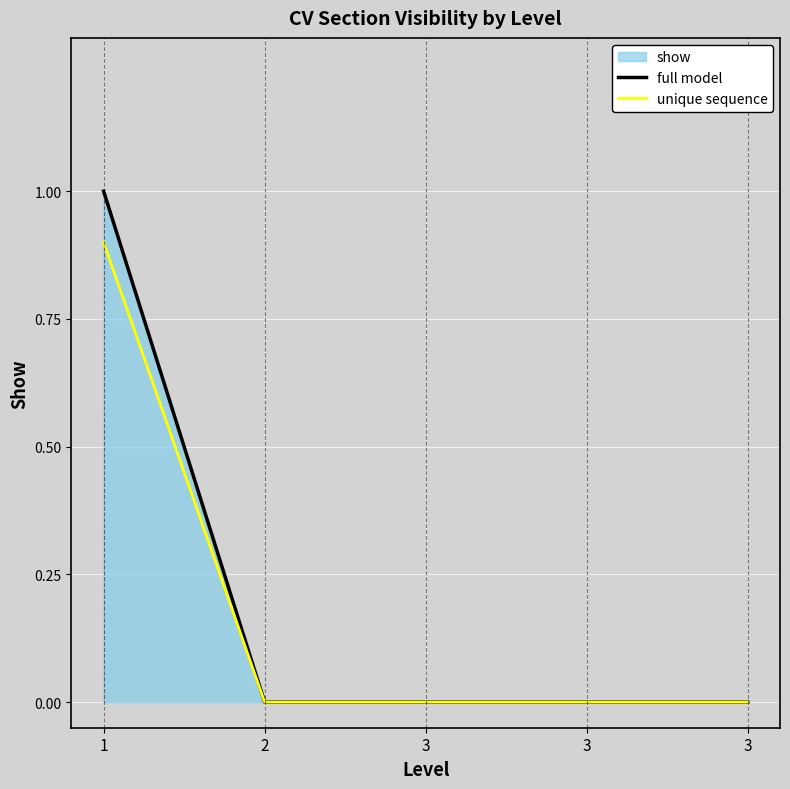

Reading left to right, what are all the values shown in this chart?

full model: 1.0	0.0	0.0	0.0	0.0
unique sequence: 0.9	0.0	0.0	0.0	0.0